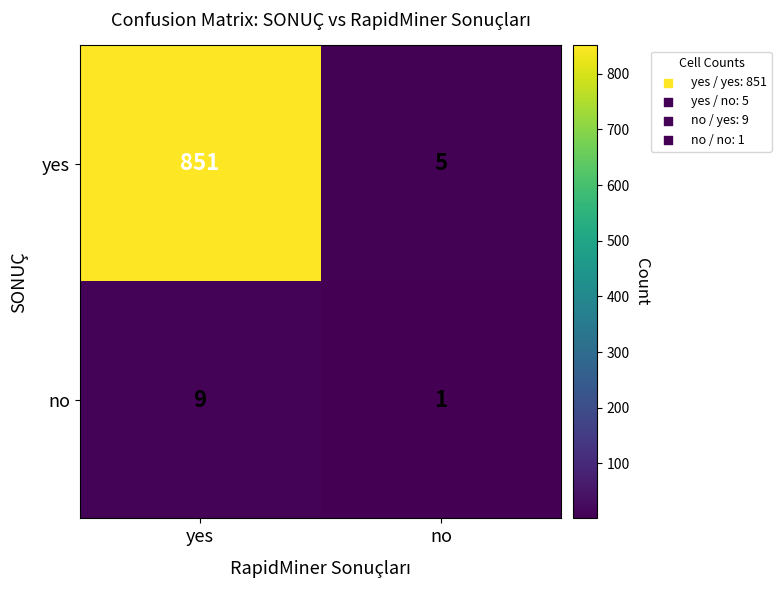

Reading left to right, what are all the values shown in this chart?

yes: 851	5
no: 9	1